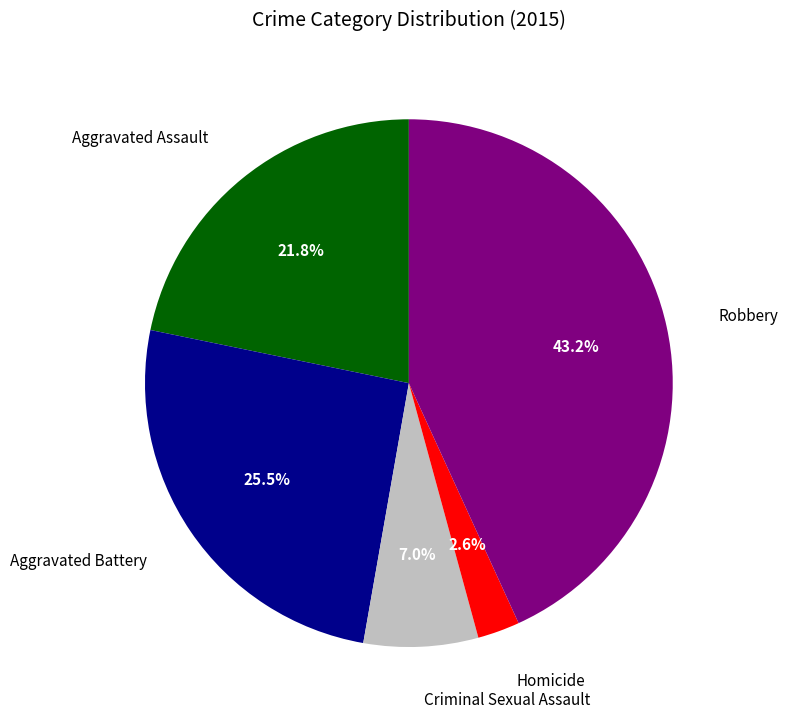

How many segments does this pie chart have?

5